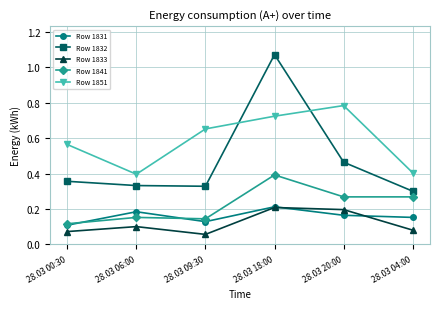

True or false: Row 1851 has more than 1 points higher than both neighbors.

False